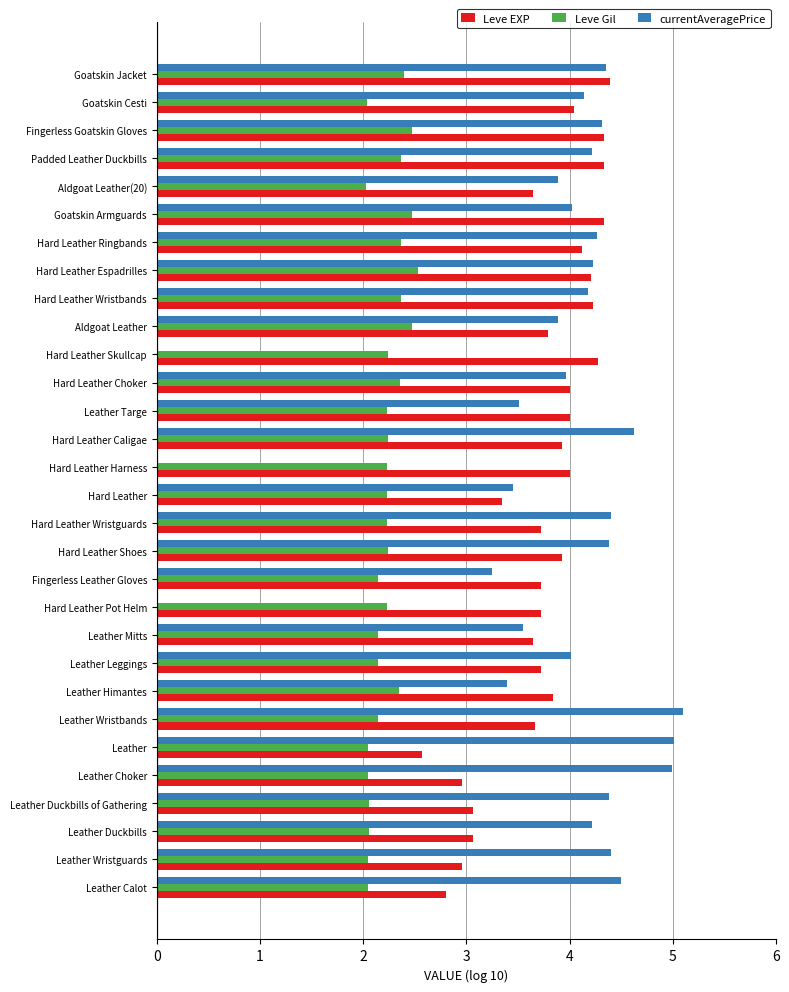

Between Hard Leather Pot Helm and Goatskin Armguards, which series saw the biggest shift?

currentAveragePrice